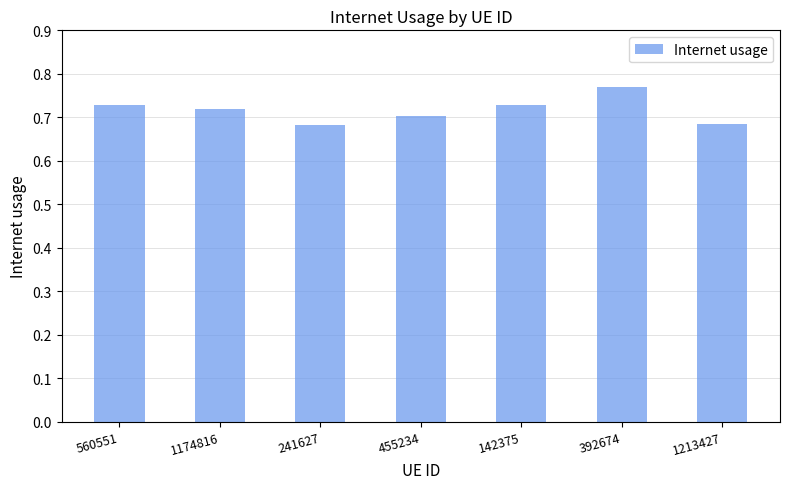

How many values are between 0 and 1?

7